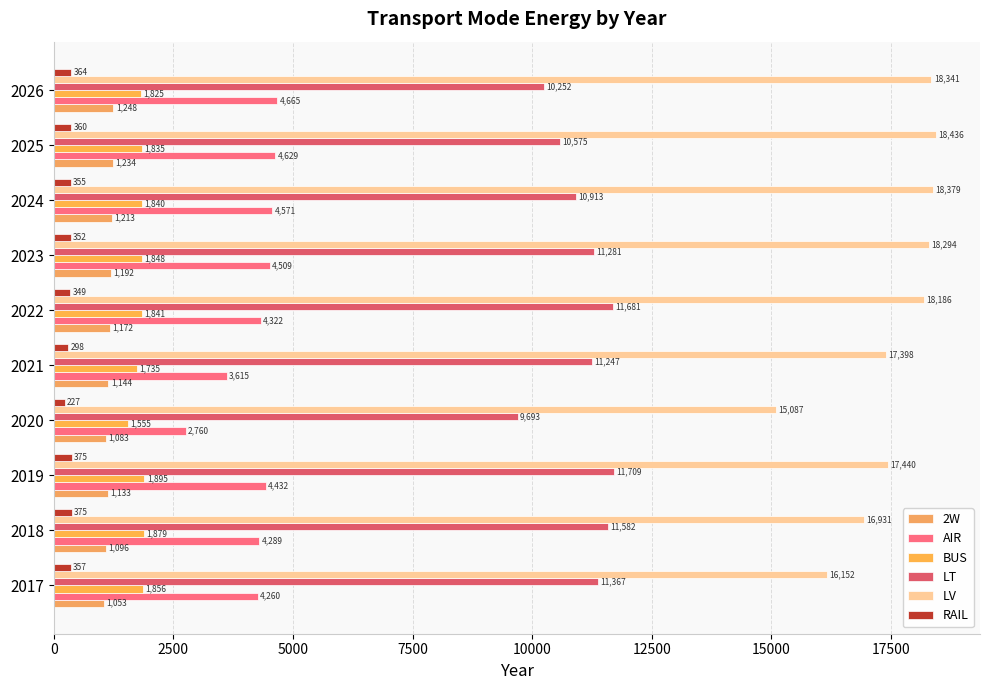

How many values in the AIR series are below 4431?

5